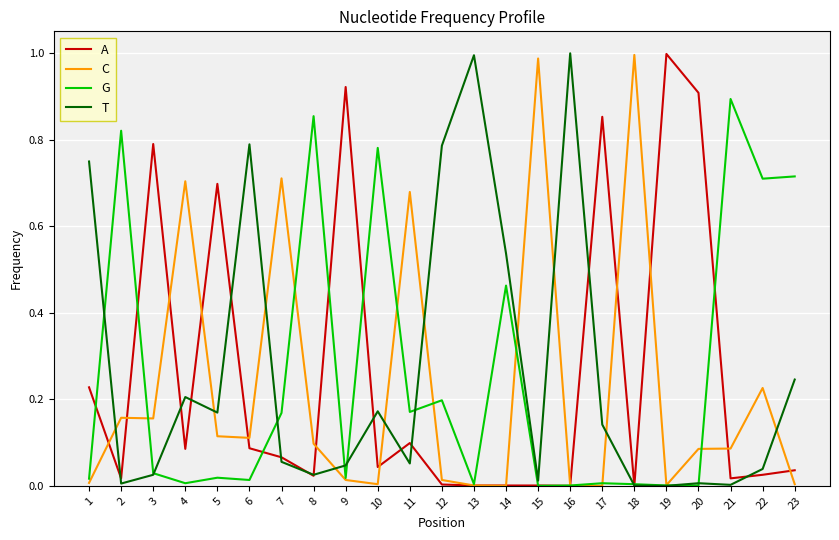

The value of T at 16 is 1.6. True or false?

False